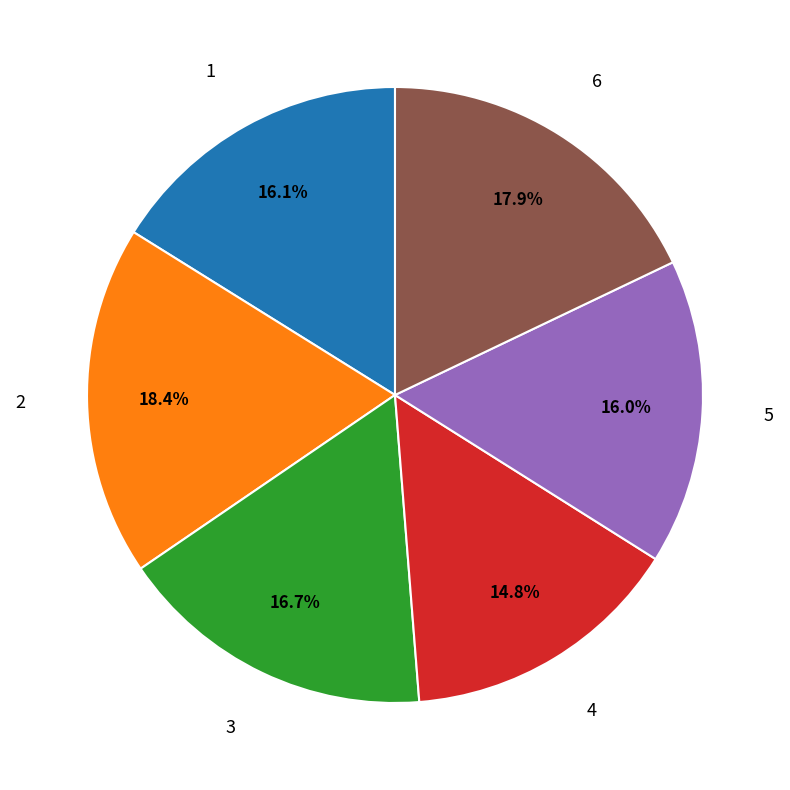

To the nearest percent, what is the difference between the largest and smallest slice percentages?

4%